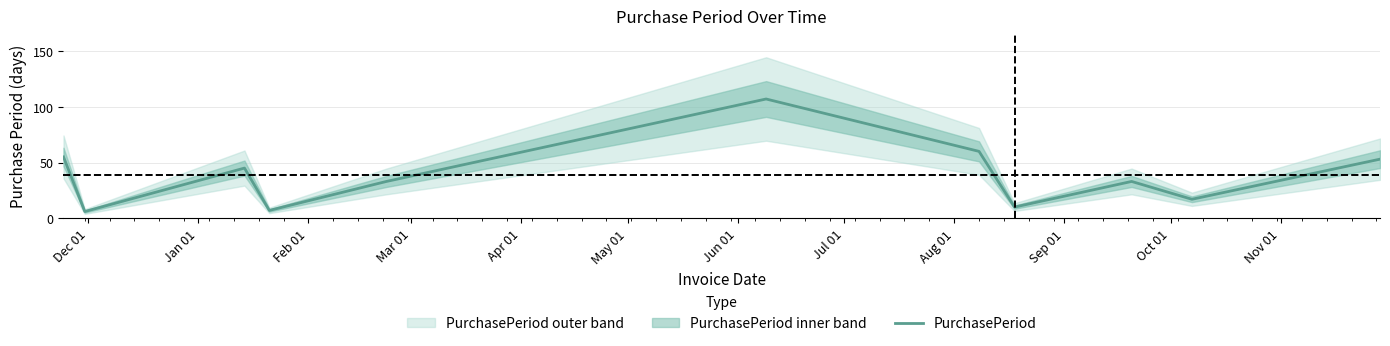

What is the difference between the maximum and minimum values?

101